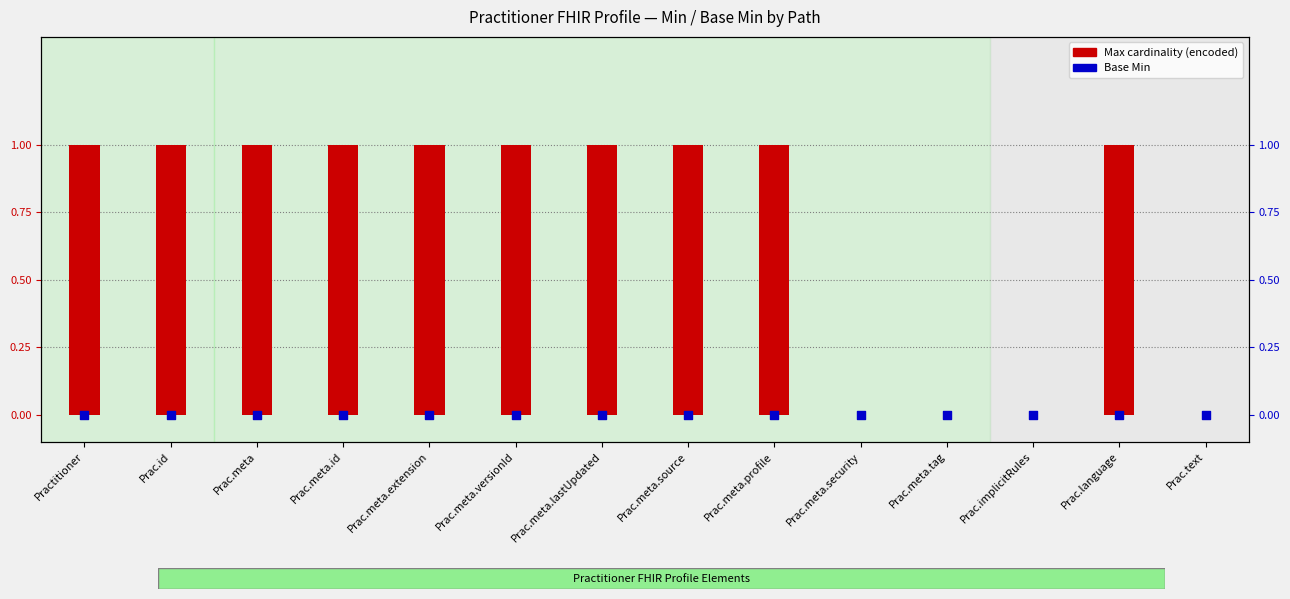

What is the total value across all series at Practitioner?

1